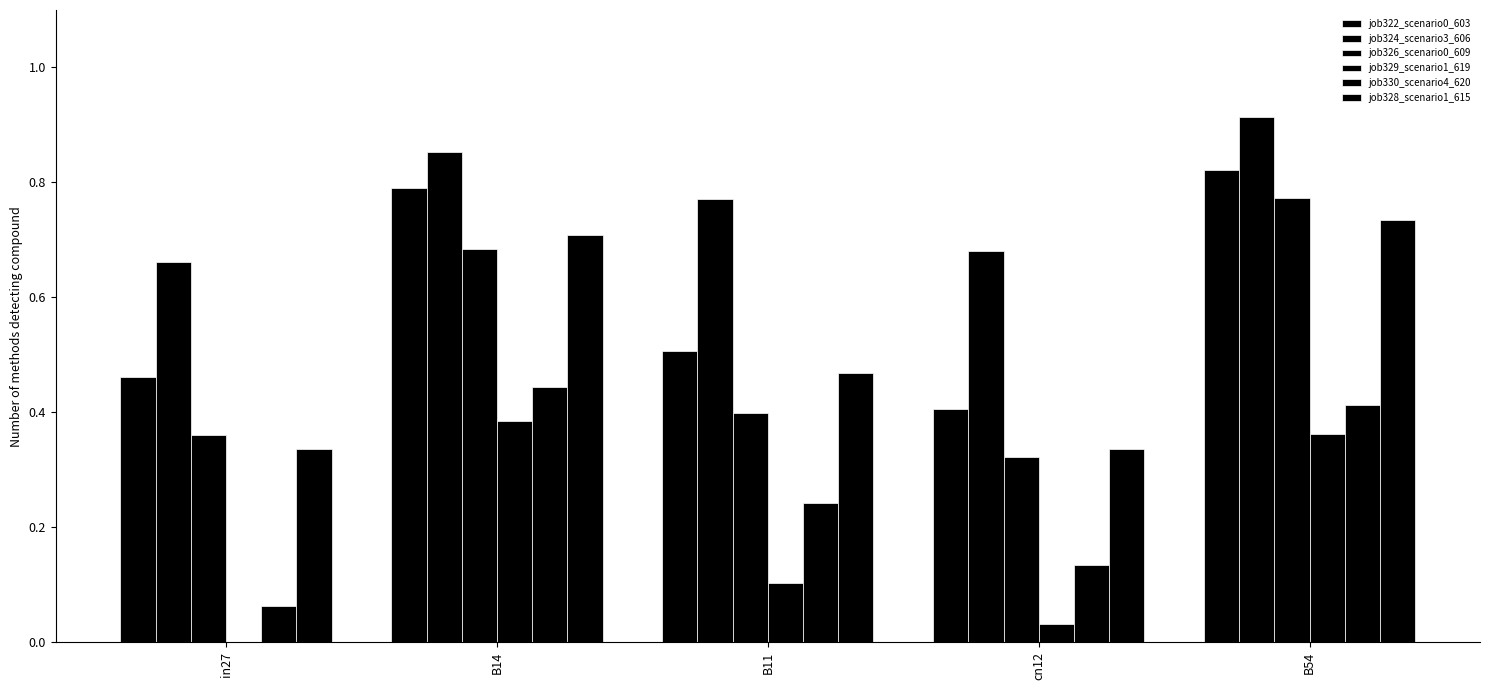

How many series are shown in this chart?

6